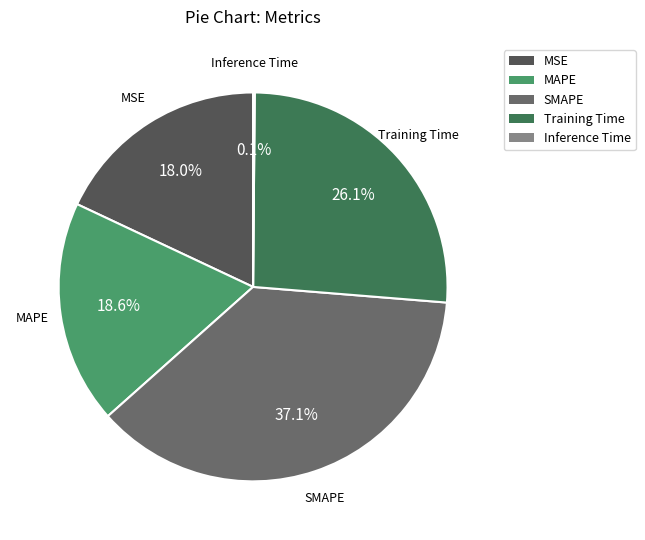

The MAPE slice represents 8% of the pie. True or false?

False